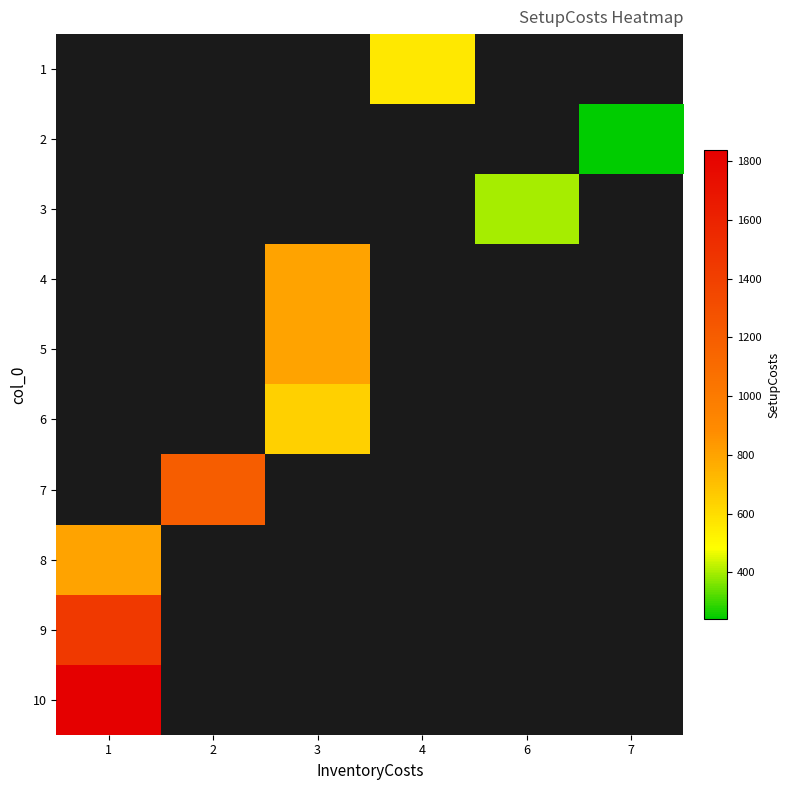

Which series has the largest range (max minus min)?

row_7